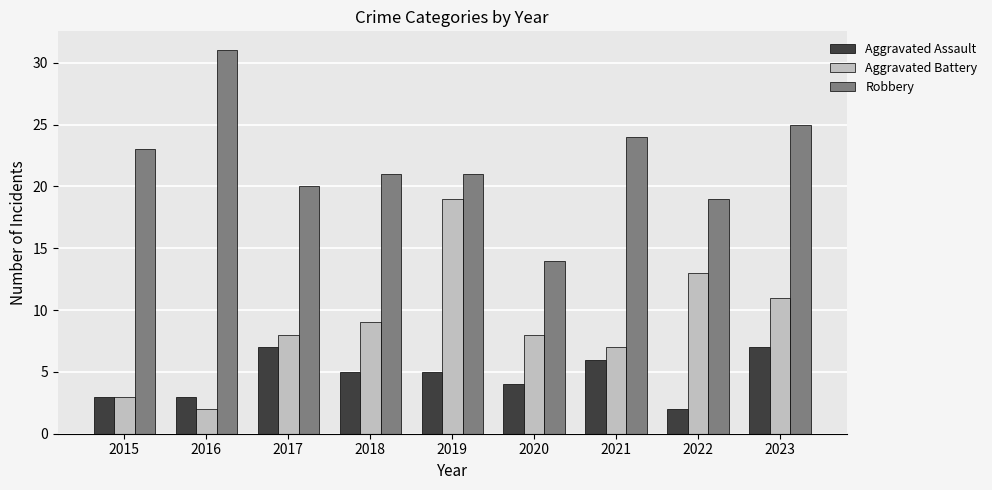

What is the total value across all series at 2017?

35